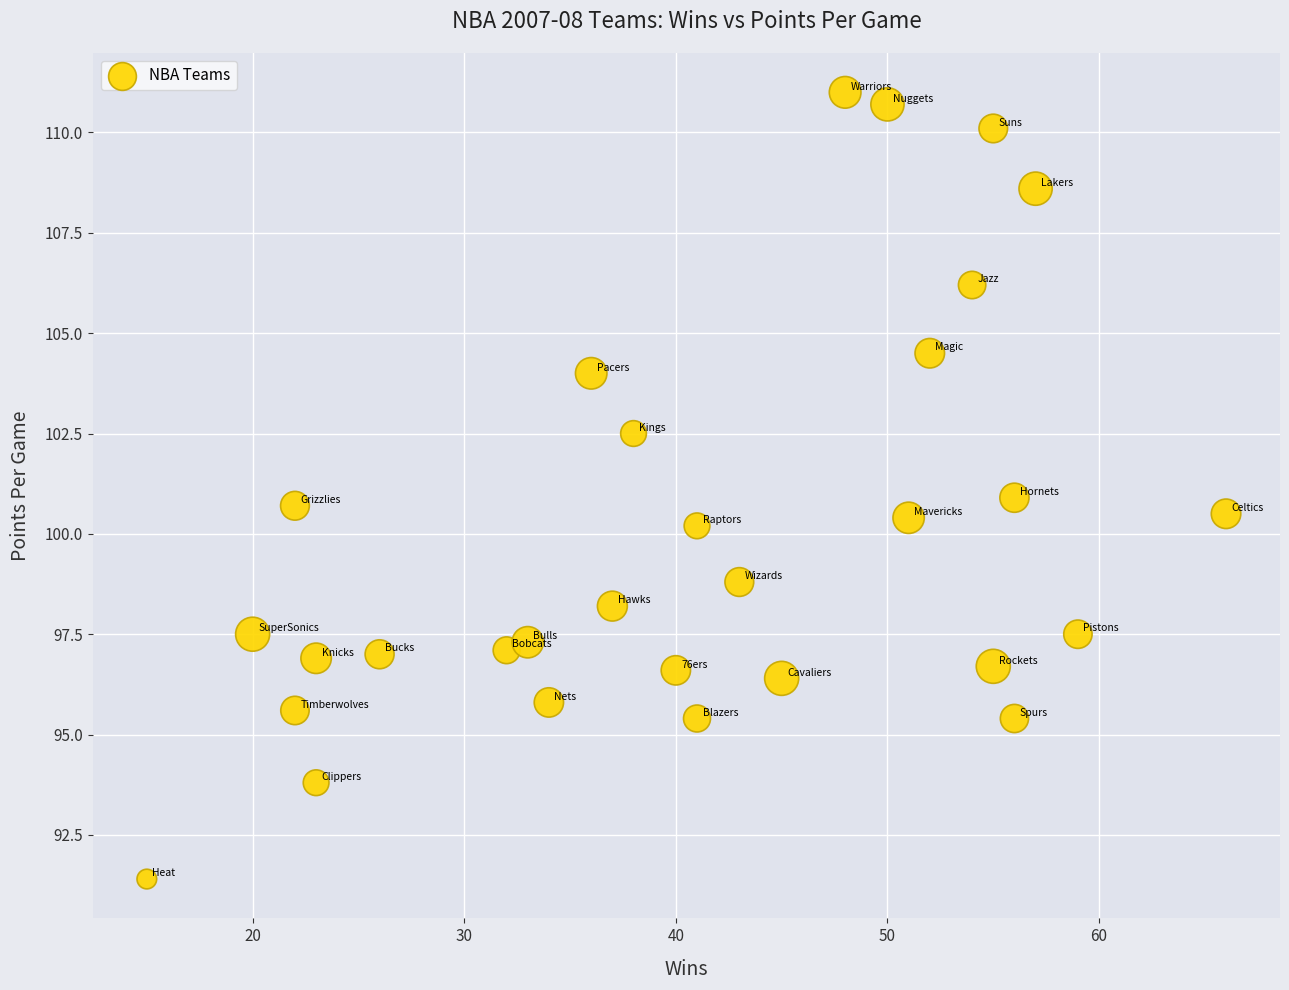

What is the range of Y values (max minus min)?

19.6